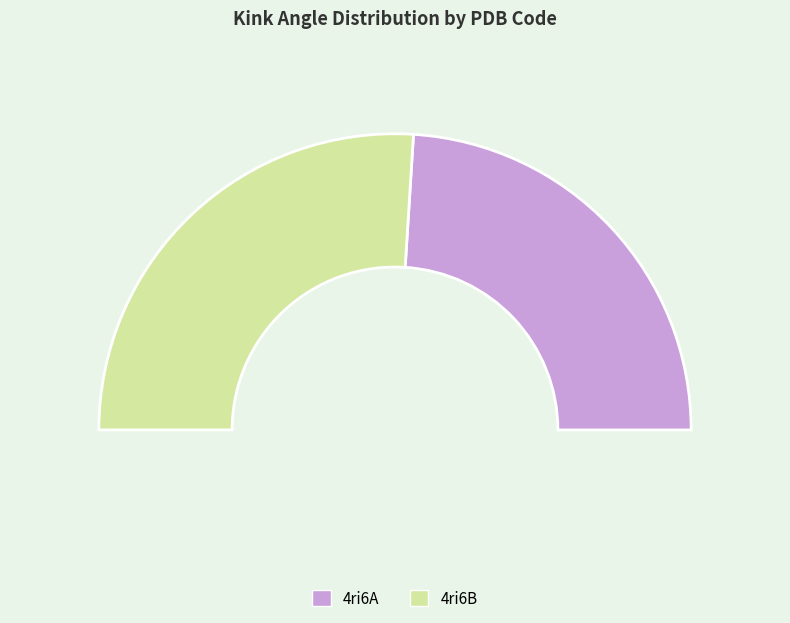

What is the largest slice in the pie chart?

4ri6B